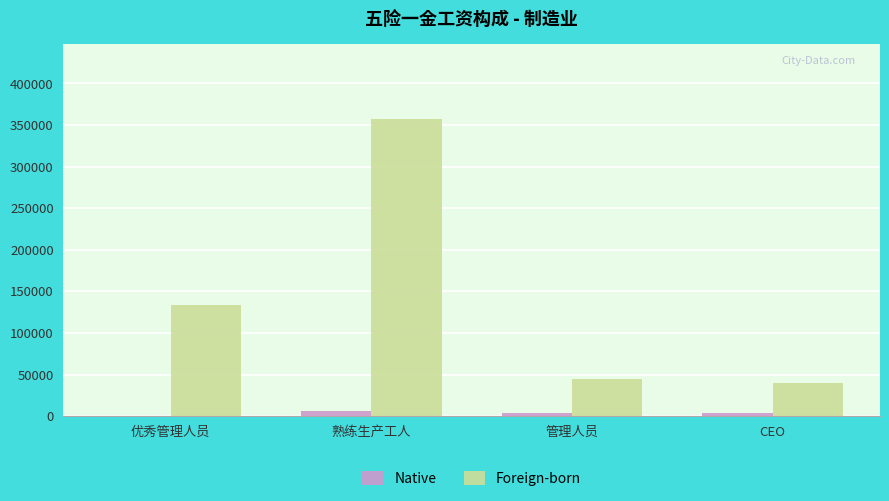

Where is Foreign-born nearest to the value 198800?

优秀管理人员